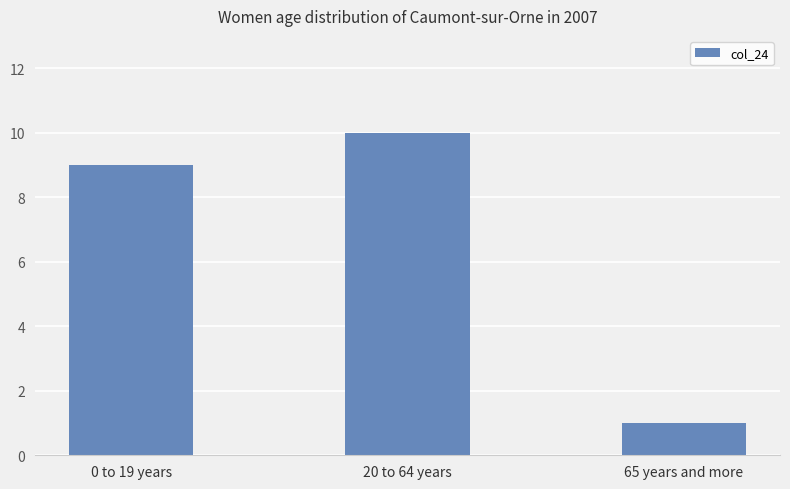

Reading left to right, transcribe all the data shown in this chart.

9	10	1